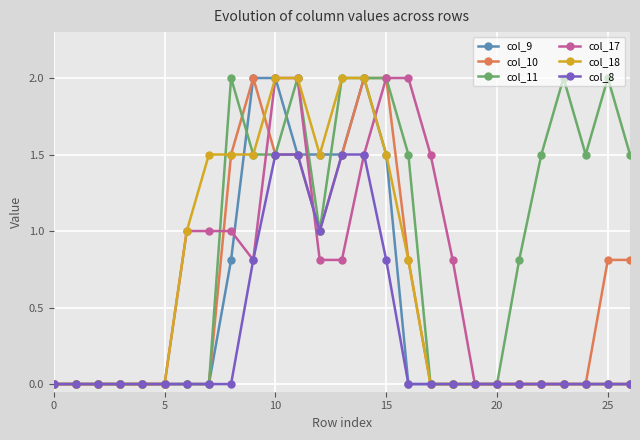

What are all the series names shown in the legend?

col_9, col_10, col_11, col_17, col_18, col_8